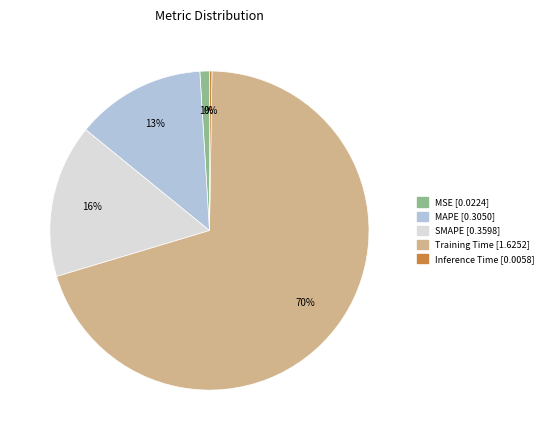

Which slice is the largest?

Training Time